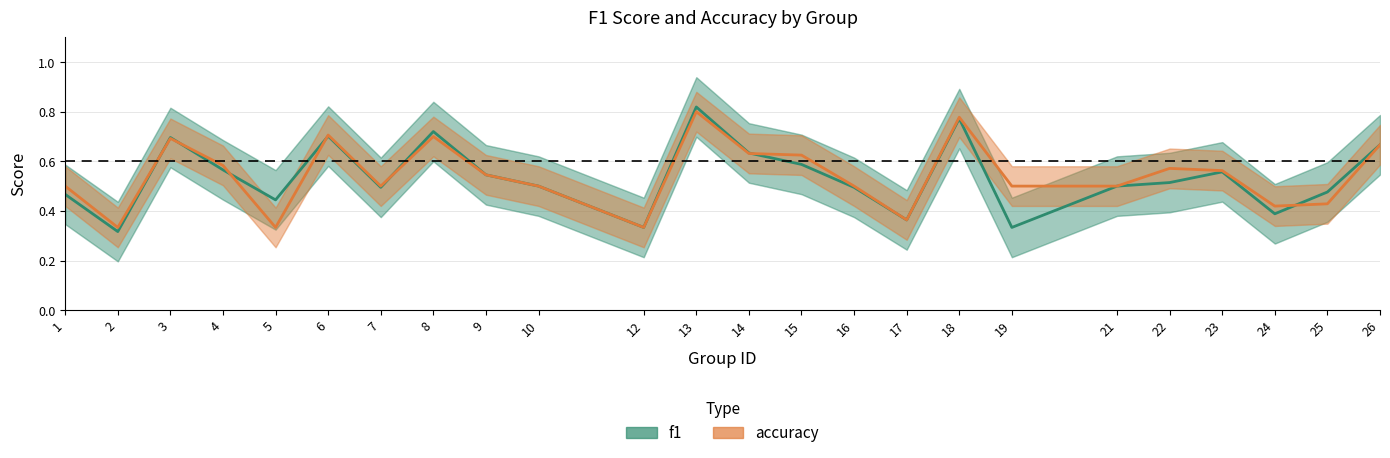

How many lines are shown in the chart?

2